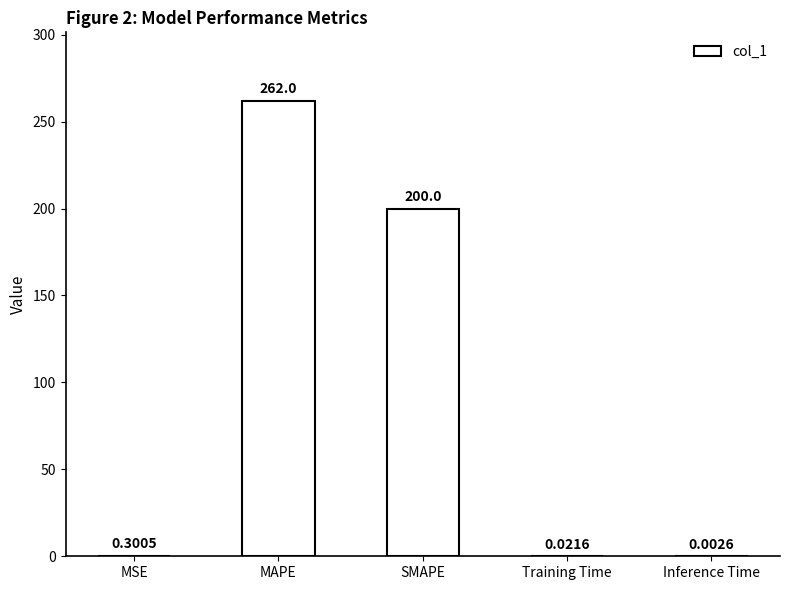

Which has a higher value, Training Time or Inference Time?

Training Time